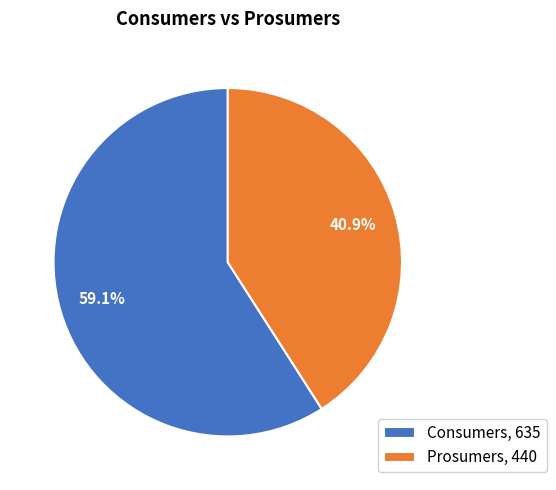

The Consumers slice represents 71% of the pie. True or false?

False